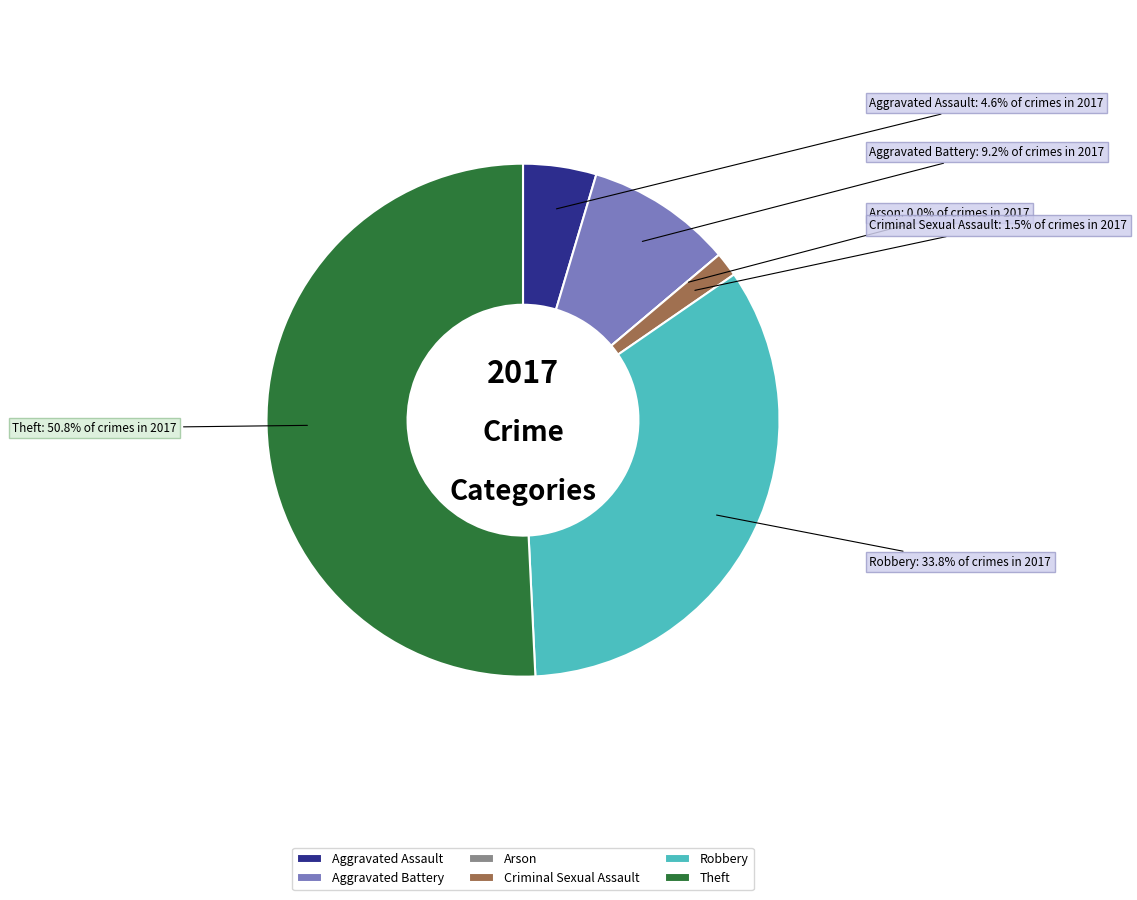

What percentage is the Aggravated Battery slice, to the nearest percent?

9%